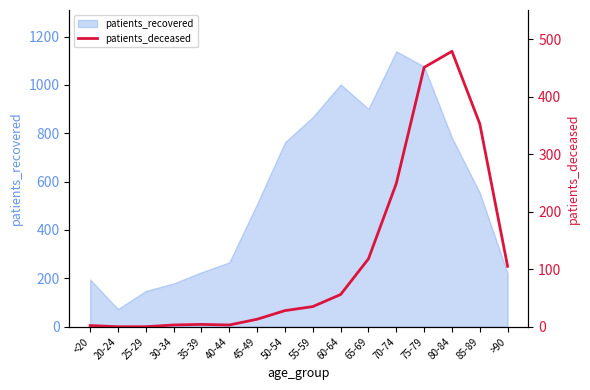

Rank the categories by value from highest to lowest.

80-84, 75-79, 85-89, 70-74, 65-69, >90, 60-64, 55-59, 50-54, 45-49, 35-39, 30-34, 40-44, <20, 20-24, 25-29